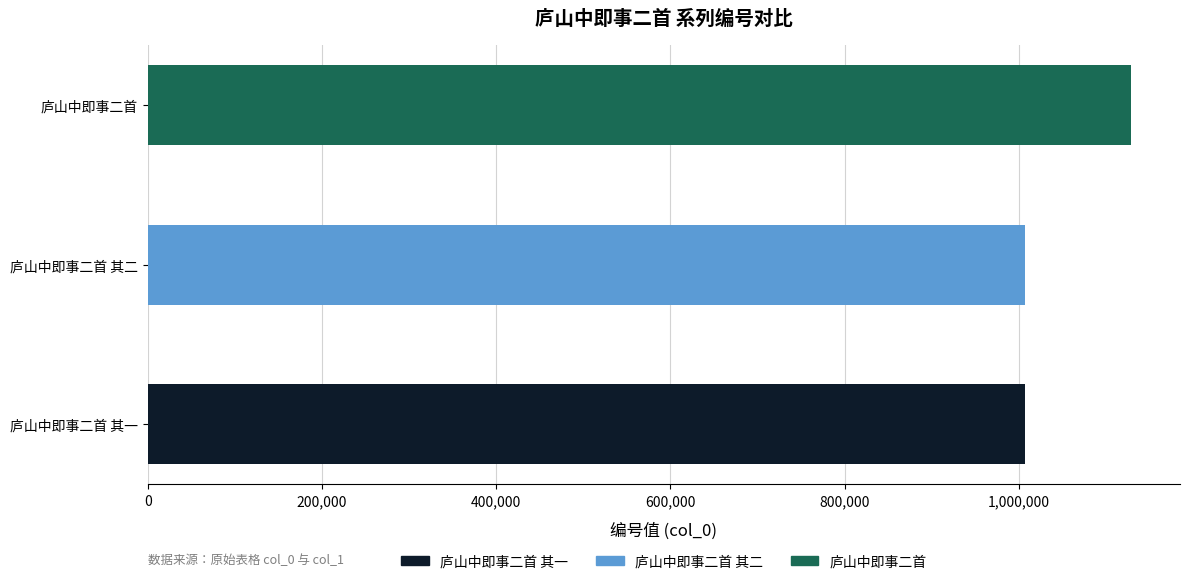

What is the ratio of the value at 庐山中即事二首 to the value at 庐山中即事二首 其一?

1.1